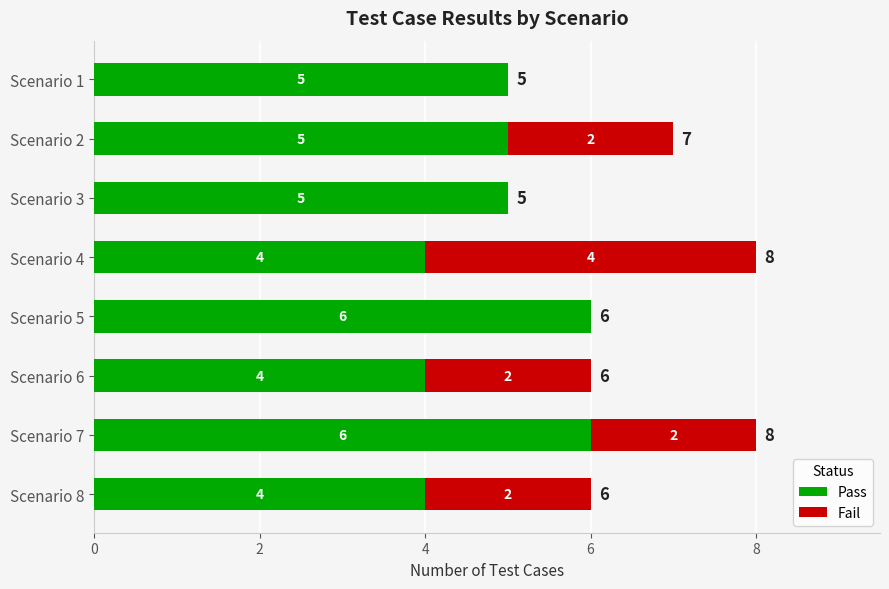

The value of Pass at Scenario 3 is 2. True or false?

False